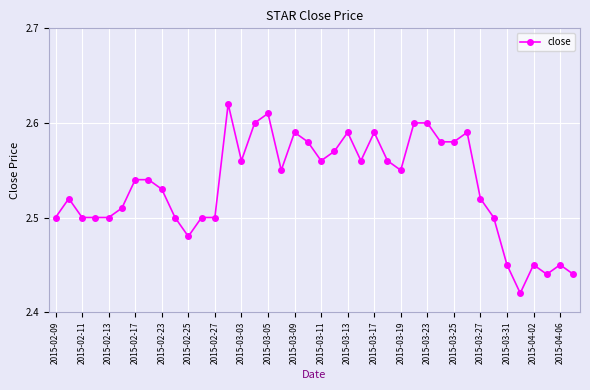

How many data points does each series have?

40